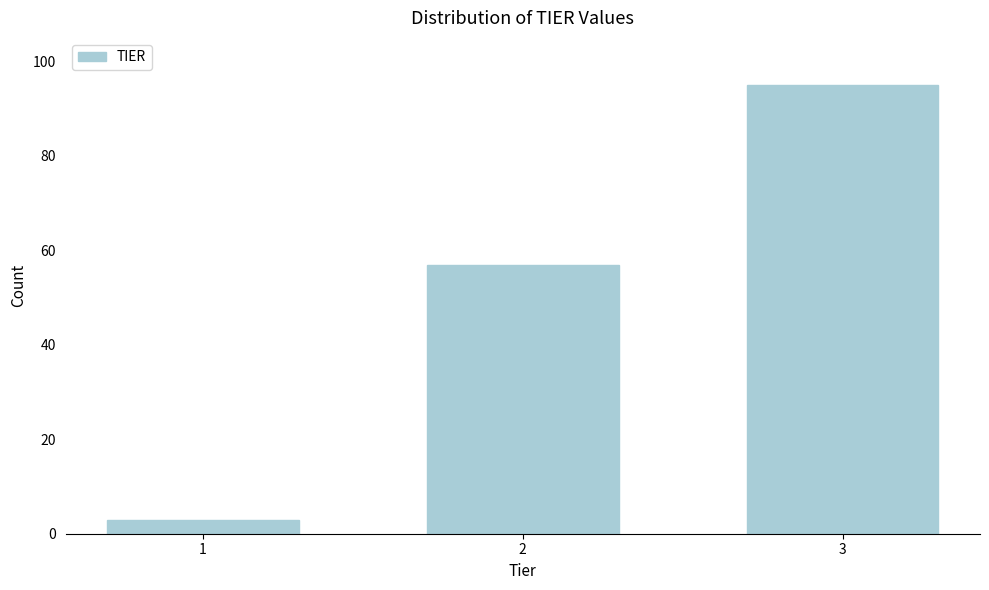

Reading left to right, transcribe all the data shown in this chart.

3	57	95